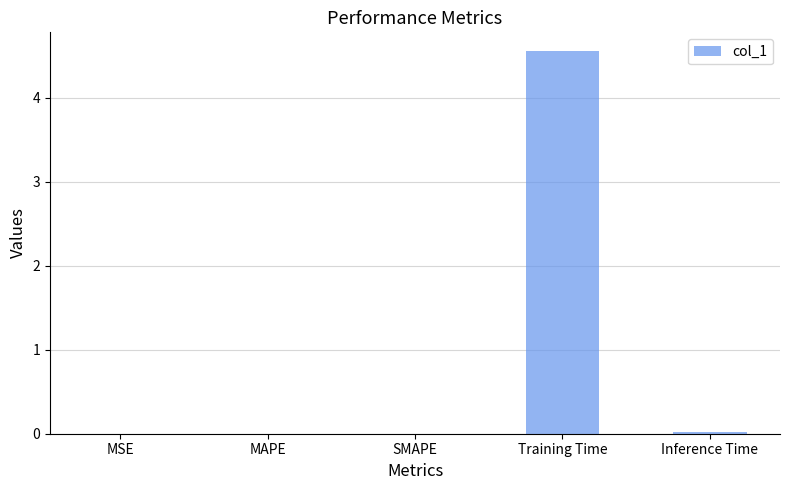

At which category does the chart reach its peak across all series?

Training Time